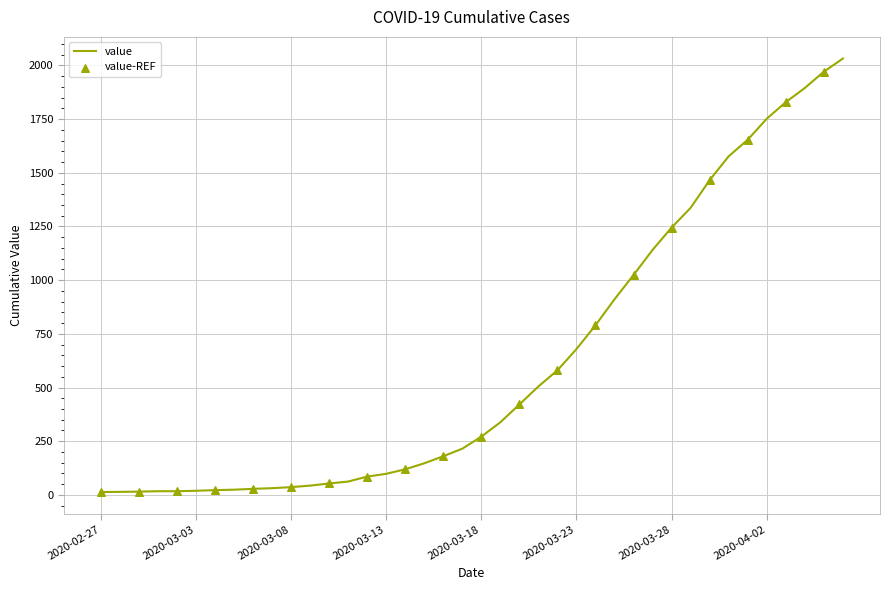

What is the greatest value displayed?

2032